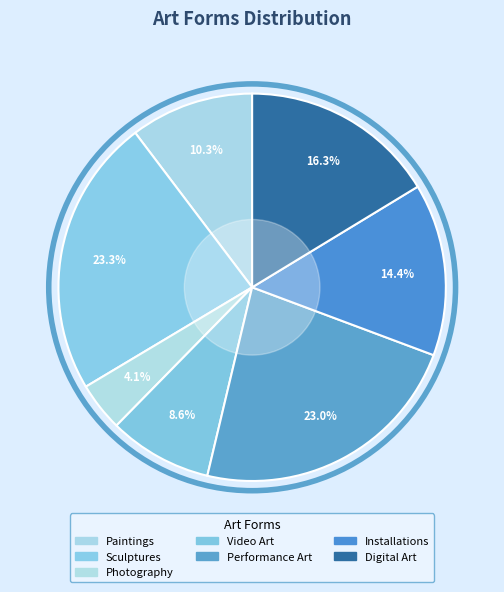

Is it true that Installations is 20% of the pie?

False